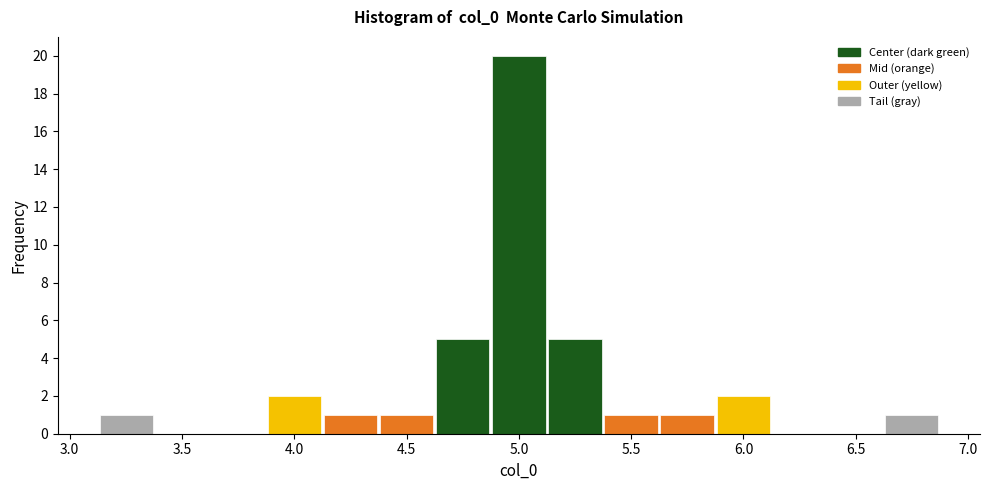

Reading left to right, list every bar in this chart as the range it spans on the x-axis followed by its height. Neither the bar edges nor the heights are printed on the chart, so give them approximately, as read against the axes.

3.15 to 3.40: 1
3.40 to 3.65: 0
3.65 to 3.90: 0
3.90 to 4.15: 2
4.15 to 4.40: 1
4.40 to 4.65: 1
4.65 to 4.90: 5
4.90 to 5.10: 20
5.10 to 5.35: 5
5.35 to 5.60: 1
5.60 to 5.85: 1
5.85 to 6.10: 2
6.10 to 6.35: 0
6.35 to 6.60: 0
6.60 to 6.85: 1